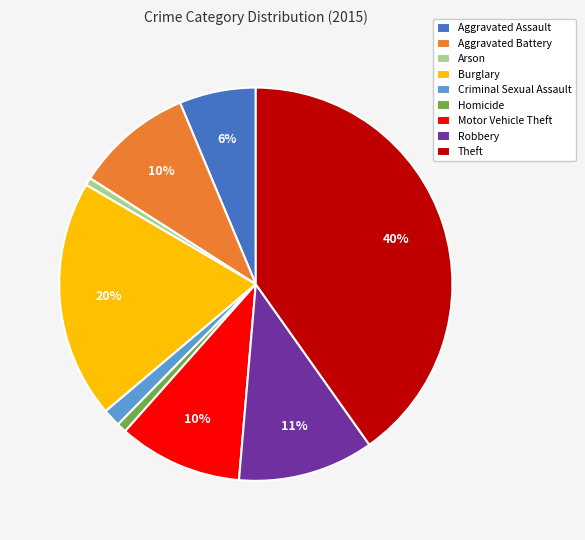

The Aggravated Assault slice represents 12% of the pie. True or false?

False